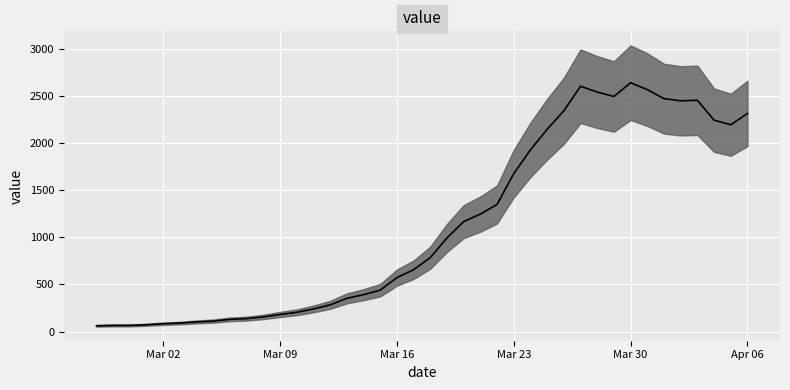

The chart shows a value of 1348 at 2020-03-22. True or false?

True